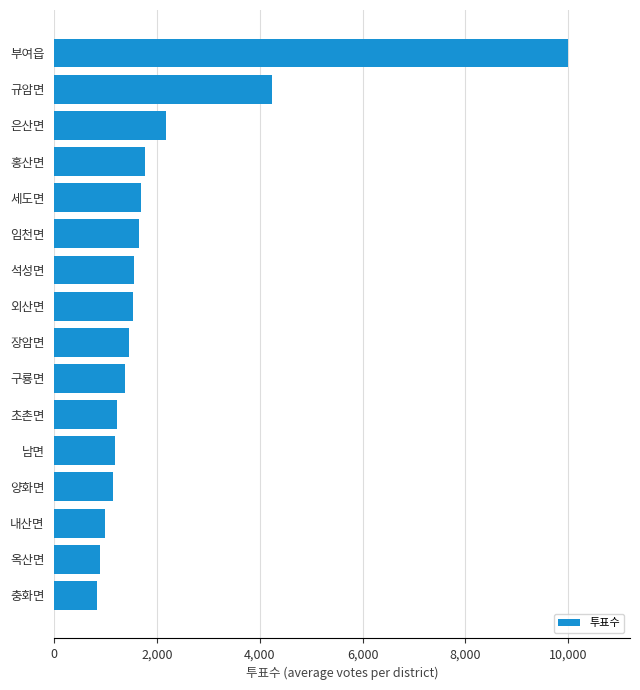

The value at 충화면 is 236. True or false?

False